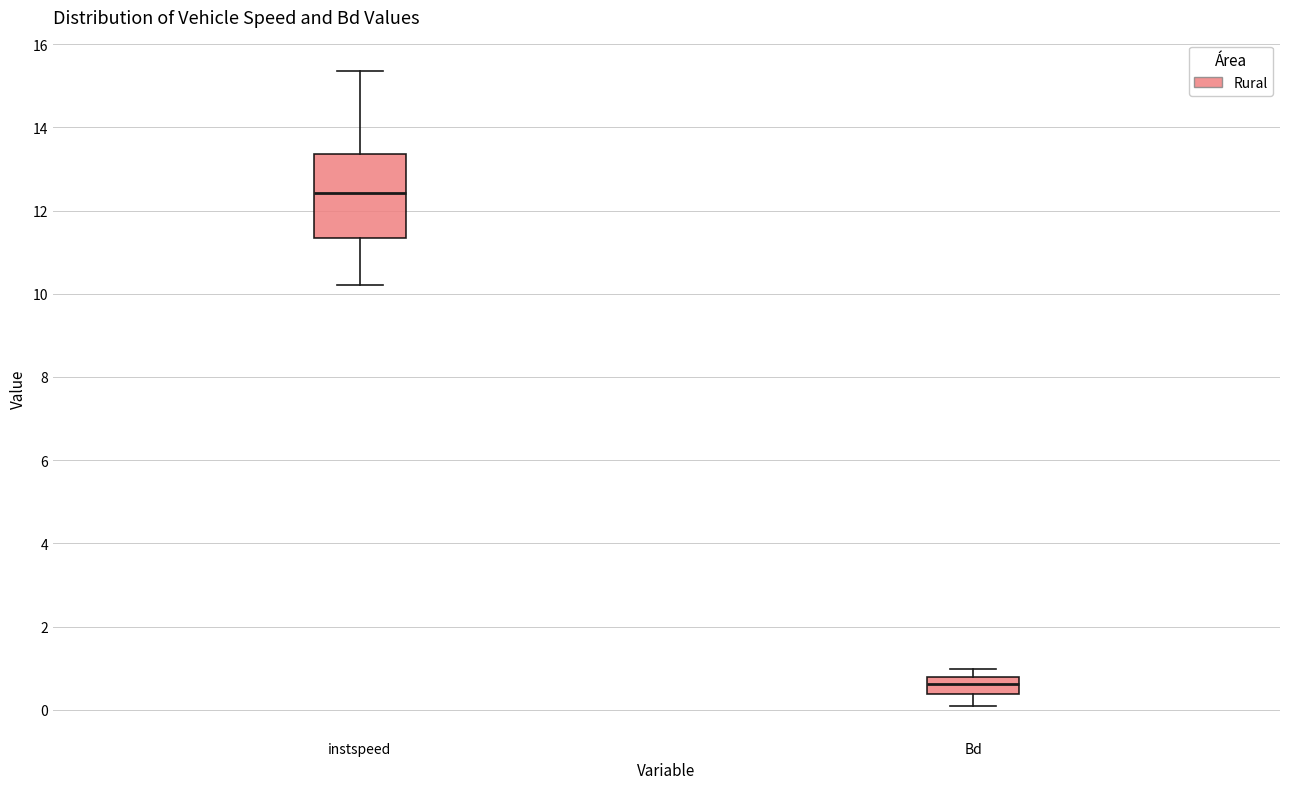

Reading left to right, read every box against the y-axis: the position of its median line, the range the box covers, and the ends of its whiskers. The values are not printed on the chart, so give them approximately, as read against the axis.

instspeed: median 12.4, box 11.4 to 13.4, whiskers 10.2 to 15.4
Bd: median 0.6, box 0.4 to 0.8, whiskers 0.0 to 1.0